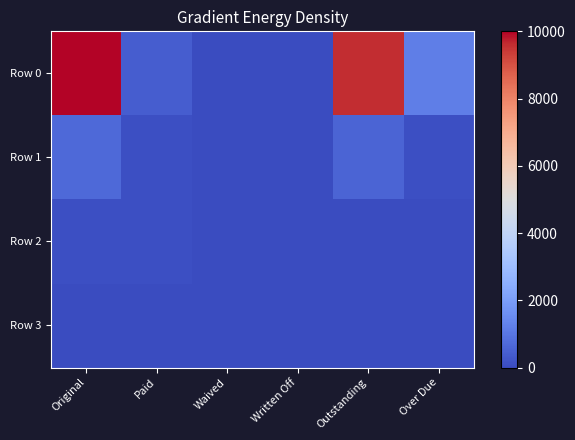

Rank the series by their maximum value, from lowest to highest.

Row 3, Row 2, Row 1, Row 0